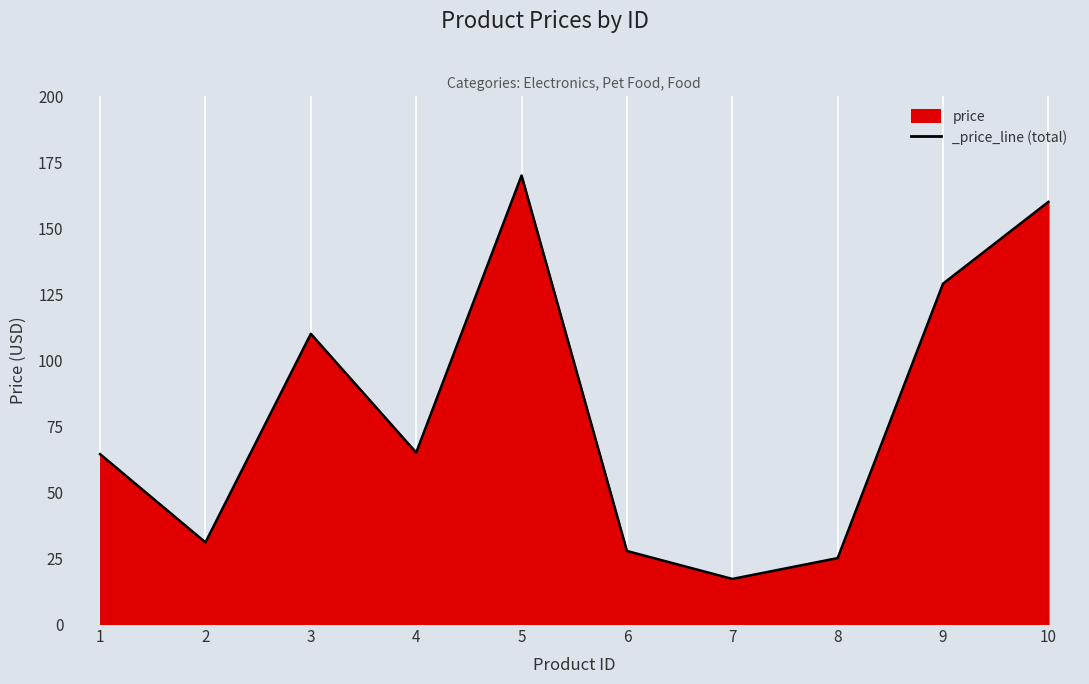

Which label corresponds to the smallest value in the chart?

7